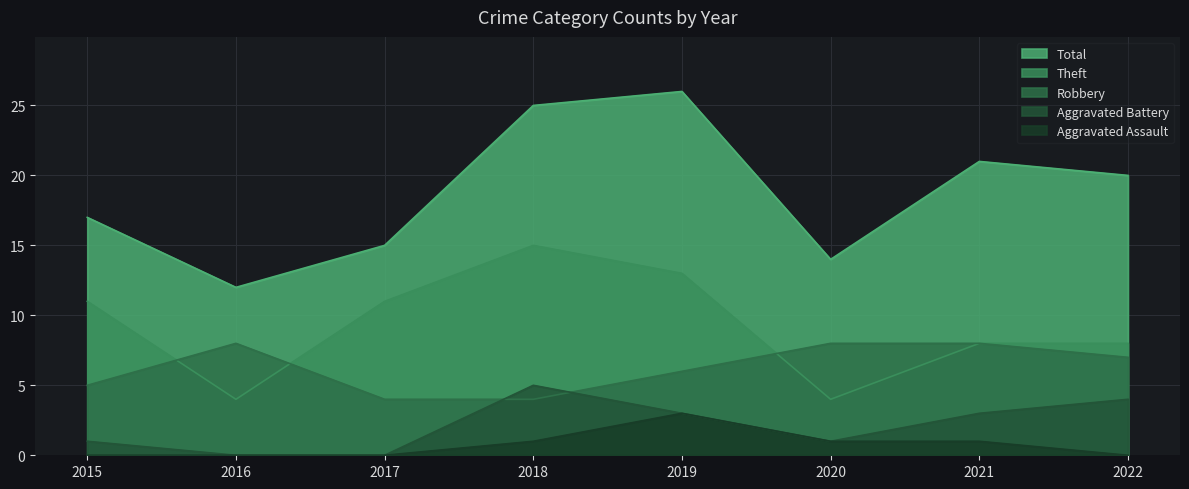

What value does the Theft series have at 2020, to the nearest 5?

5